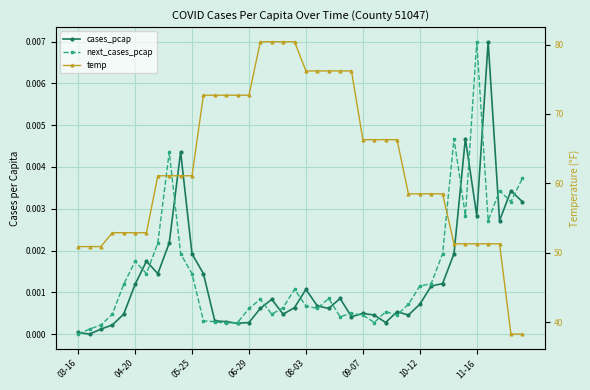

Which series has the largest total across all categories?

temp